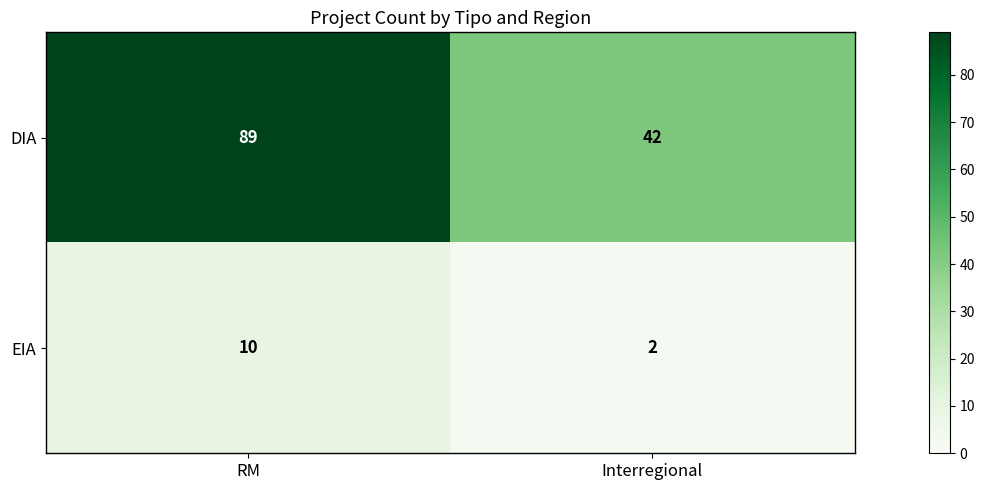

What is the difference between the highest and lowest values at Interregional?

40